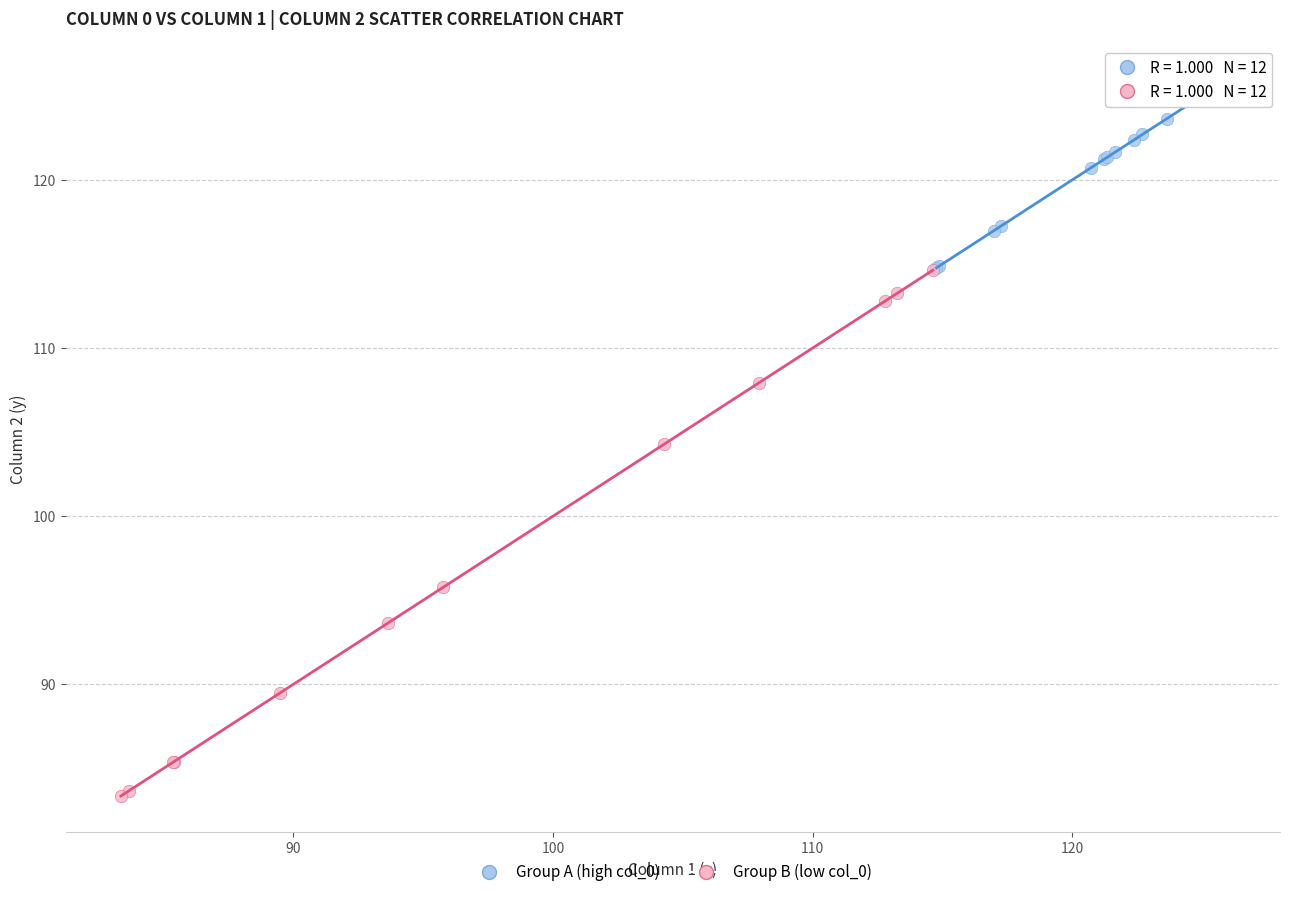

Which series contains the lowest Y value?

Group B (low col_0)